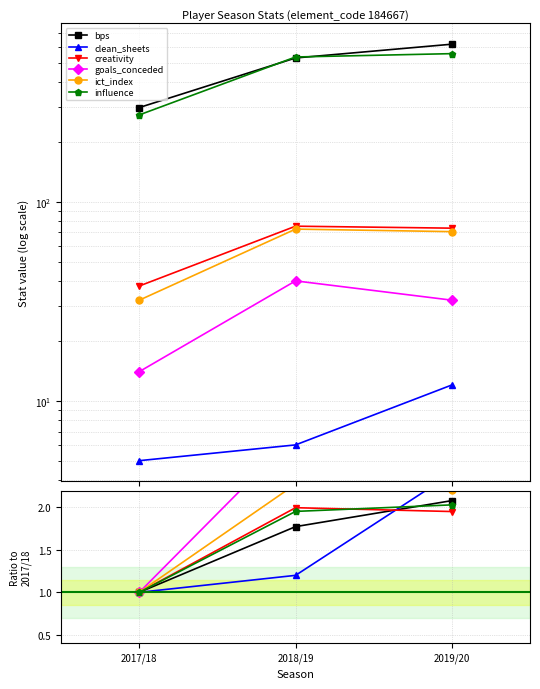

At how many categories does at least one series exceed 1?

2